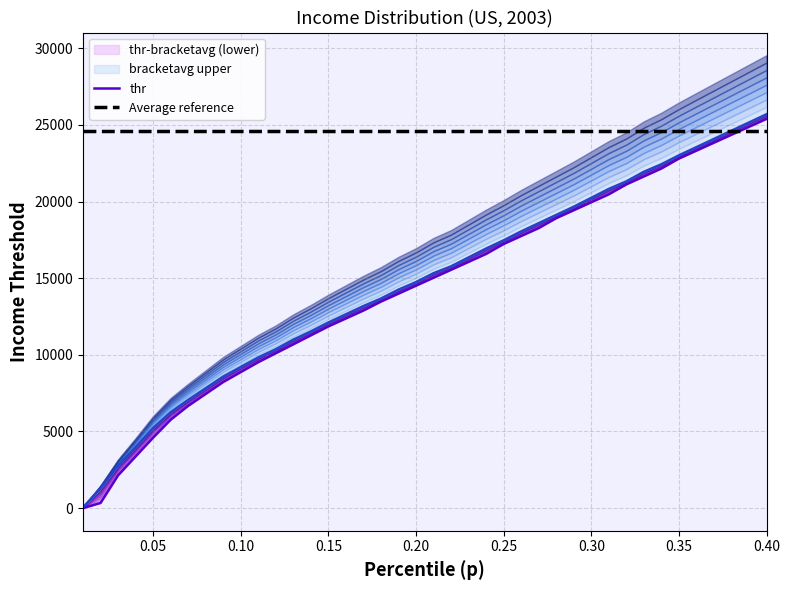

What is the difference between the maximum and minimum values in the thr series?

25391.2